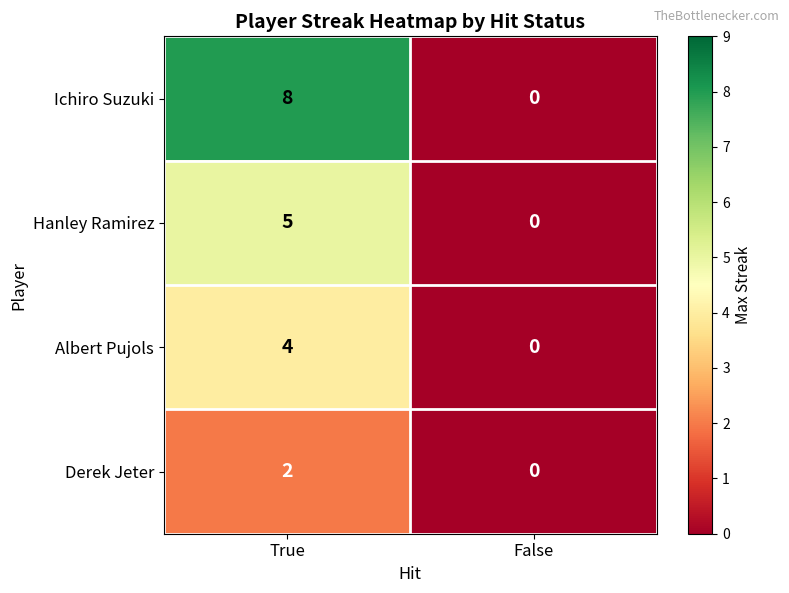

At which label is Hanley Ramirez closest to 2?

False